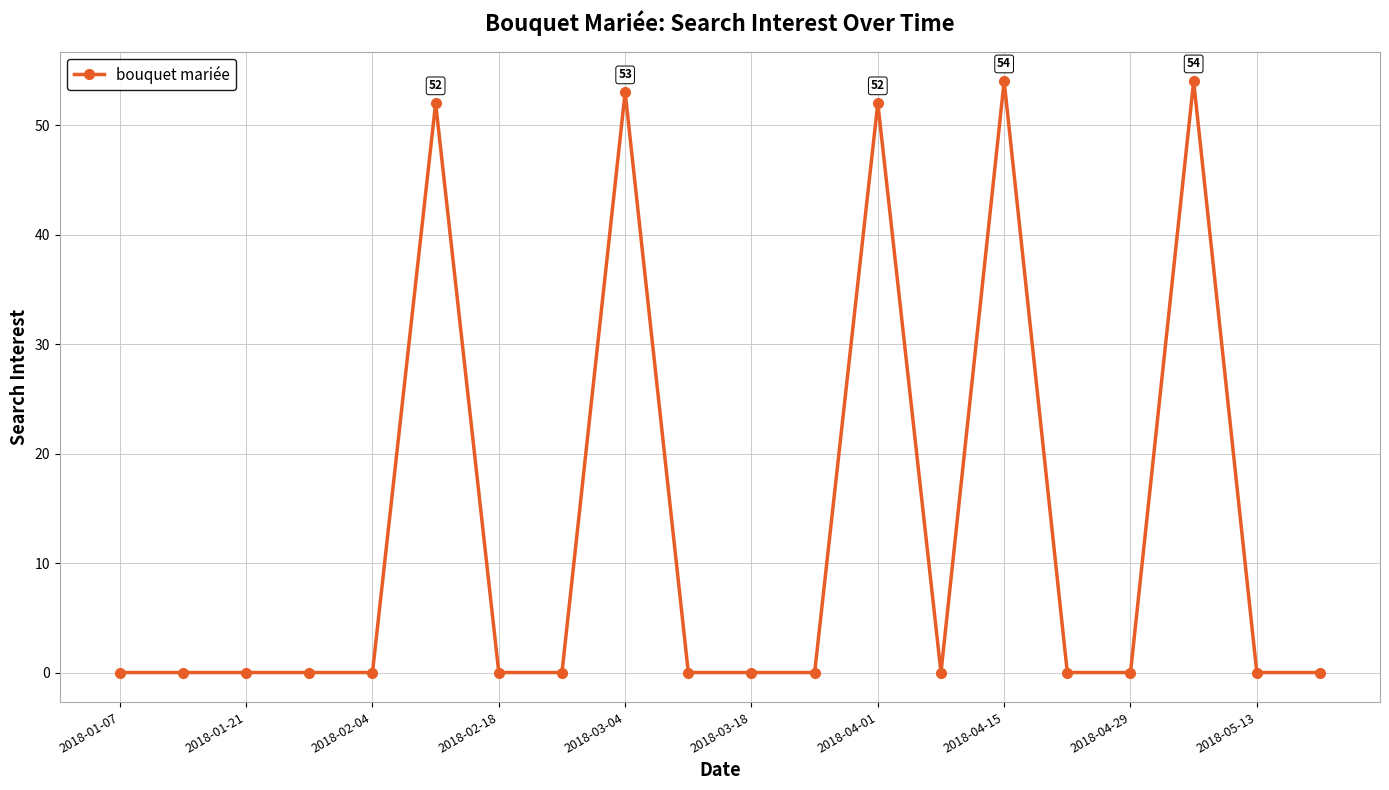

True or false: there are more than 0 points higher than both neighbors.

True